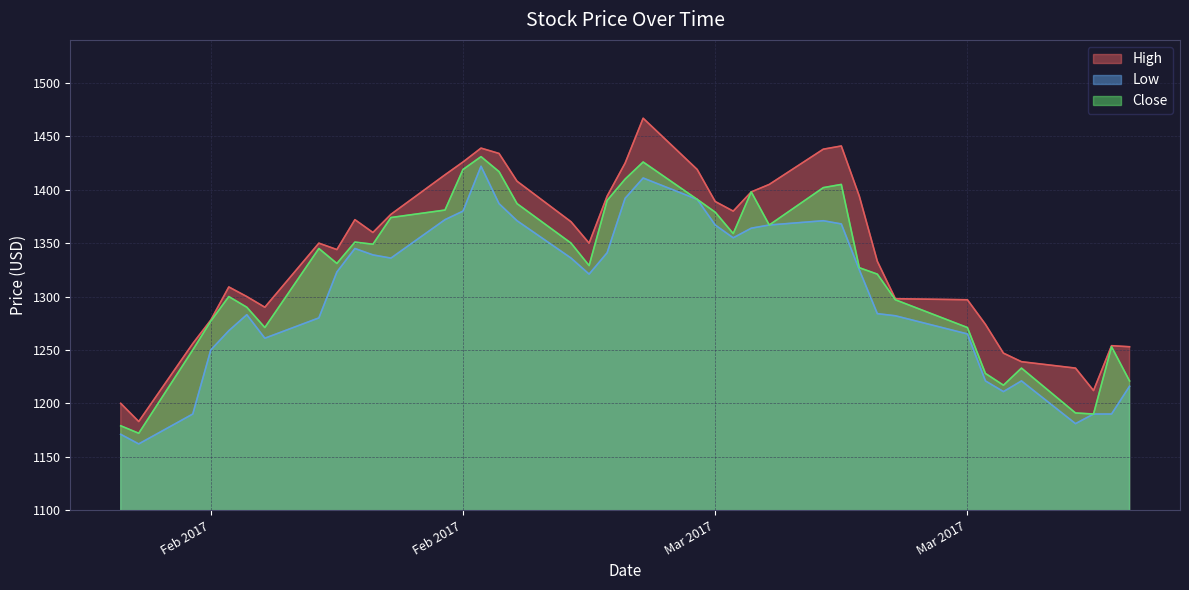

In Low, how many points are lower than both neighbors (excluding endpoints)?

7